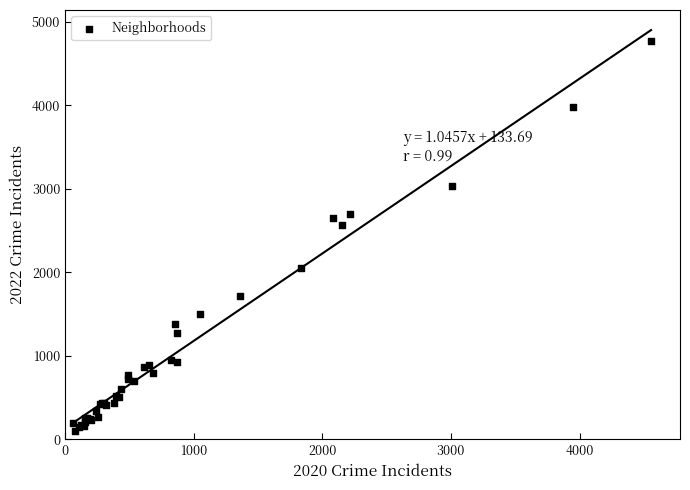

What Y value in the scatter plot is closest to 2430?

2566